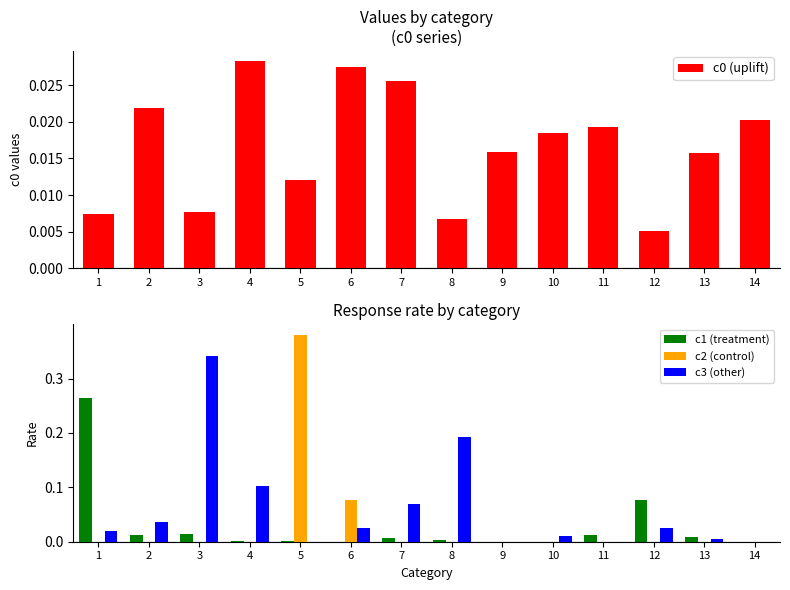

The c3 (other) series shows -0.1 at 14. True or false?

False